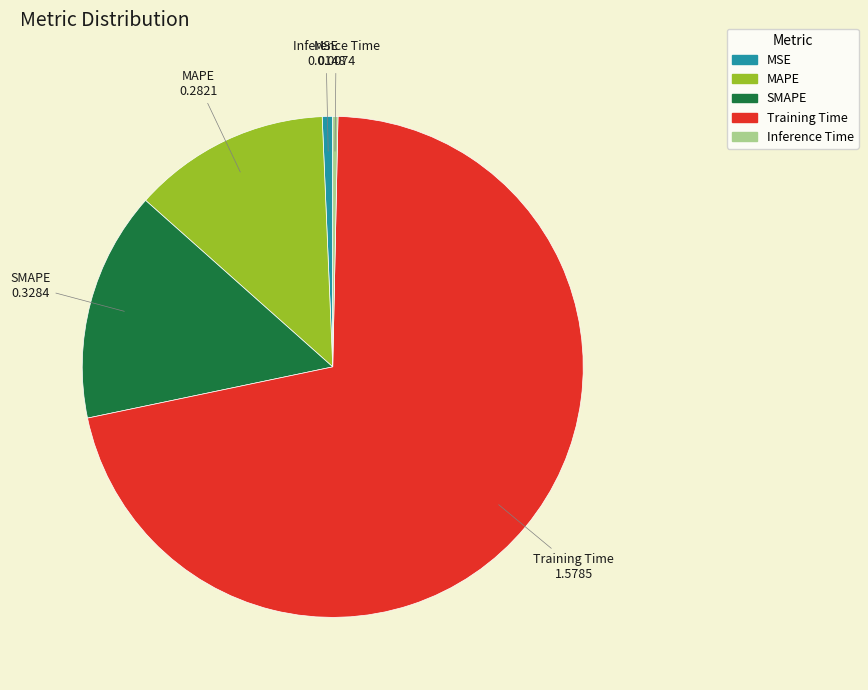

Between Inference Time and Training Time, which is larger?

Training Time